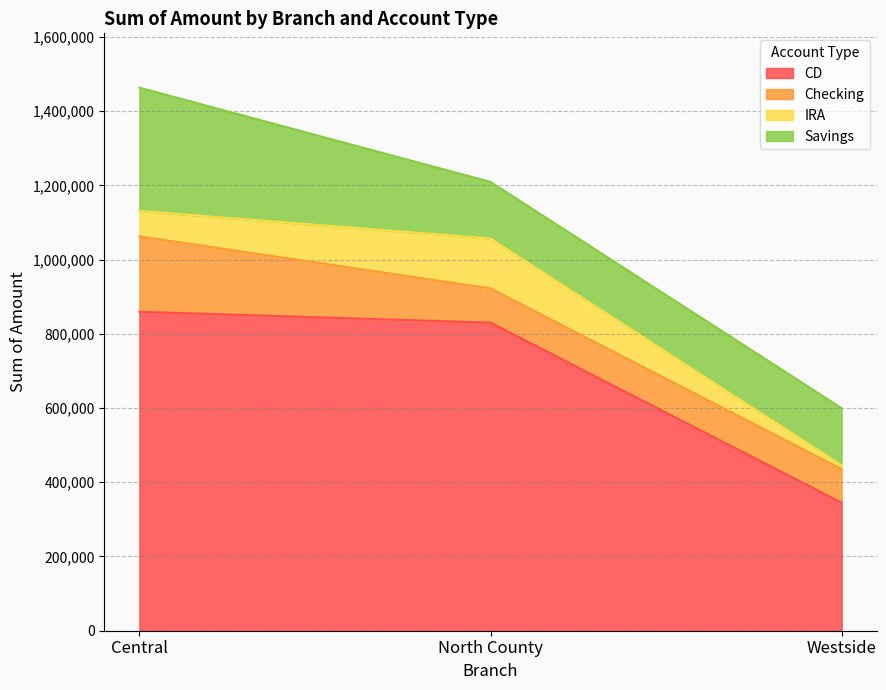

What is the sum of the Checking values at North County and Westside?

182822